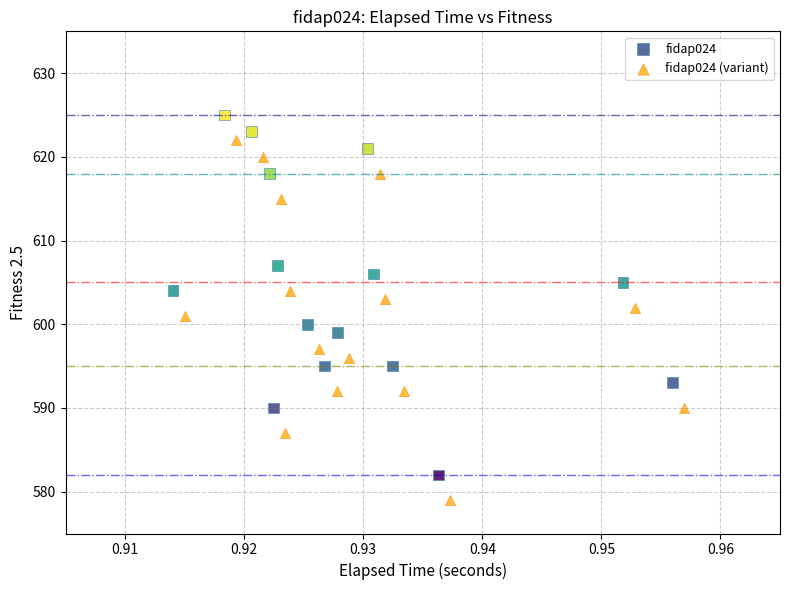

Which series contains the highest Y value?

fidap024